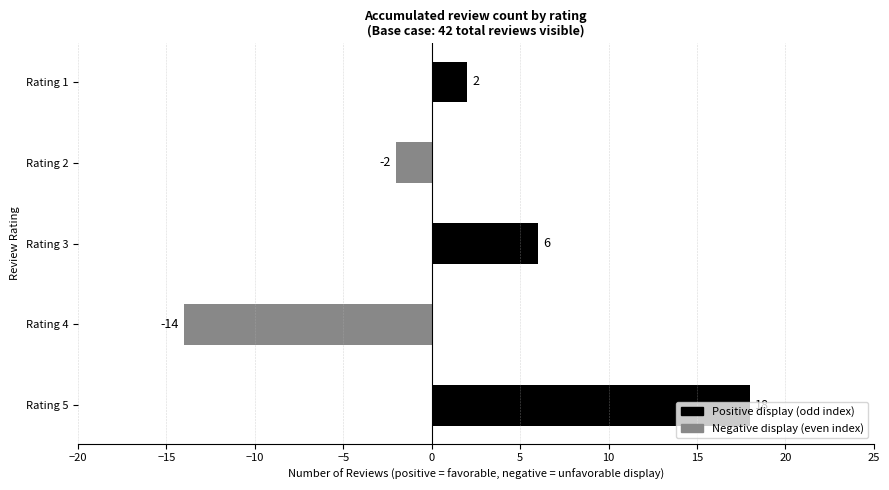

Rank the categories by value from lowest to highest.

Rating 4, Rating 2, Rating 1, Rating 3, Rating 5